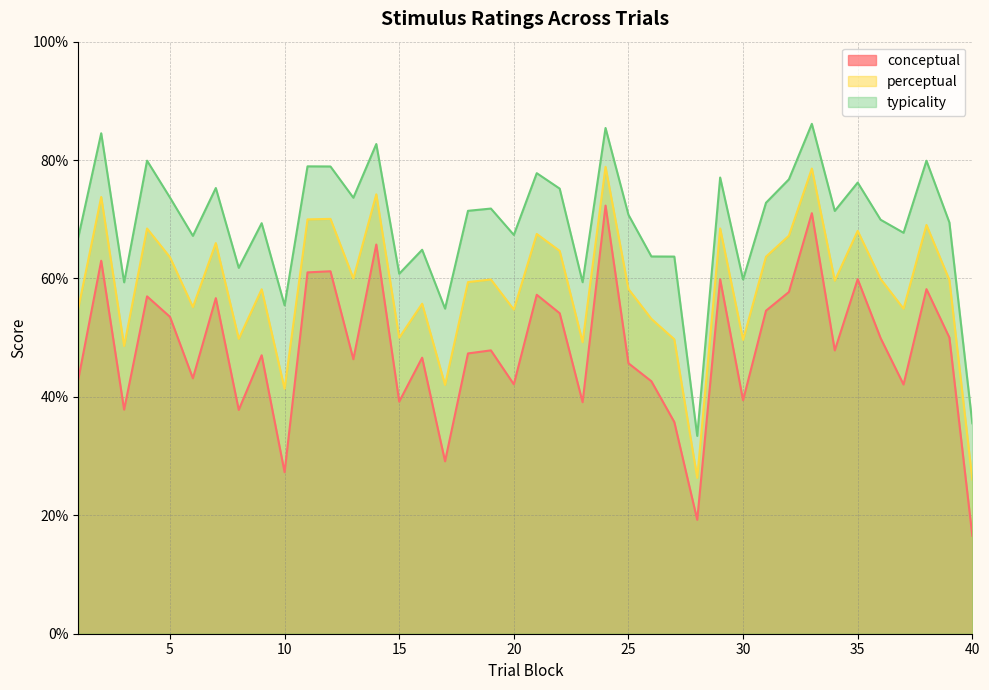

What is the greatest value displayed?

86.1